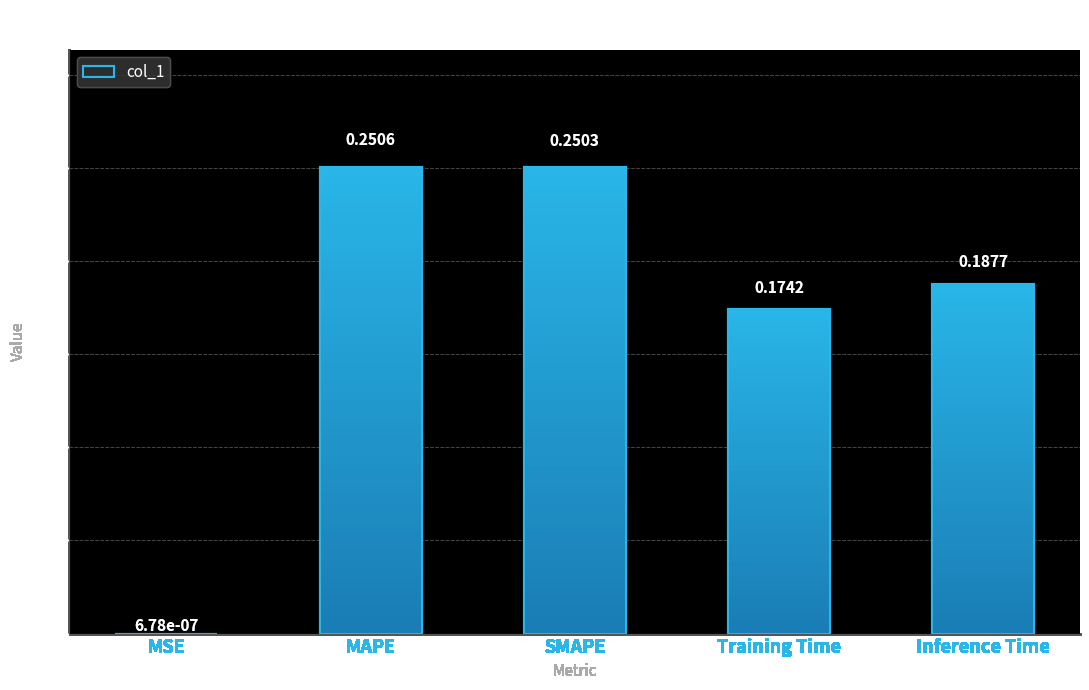

Which label corresponds to the smallest value in the chart?

MSE